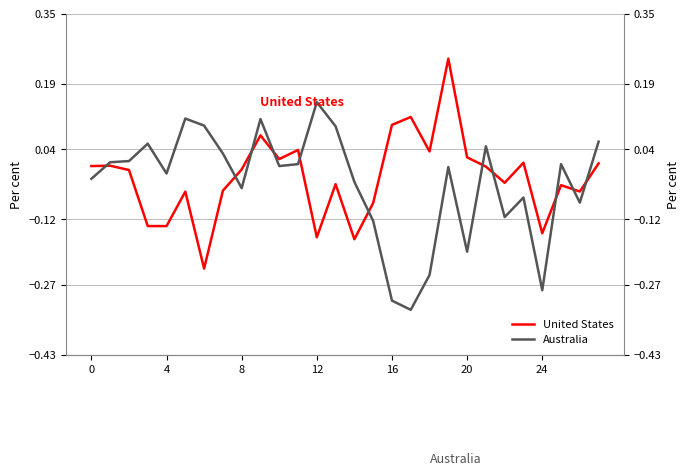

How many lines are shown in the chart?

2